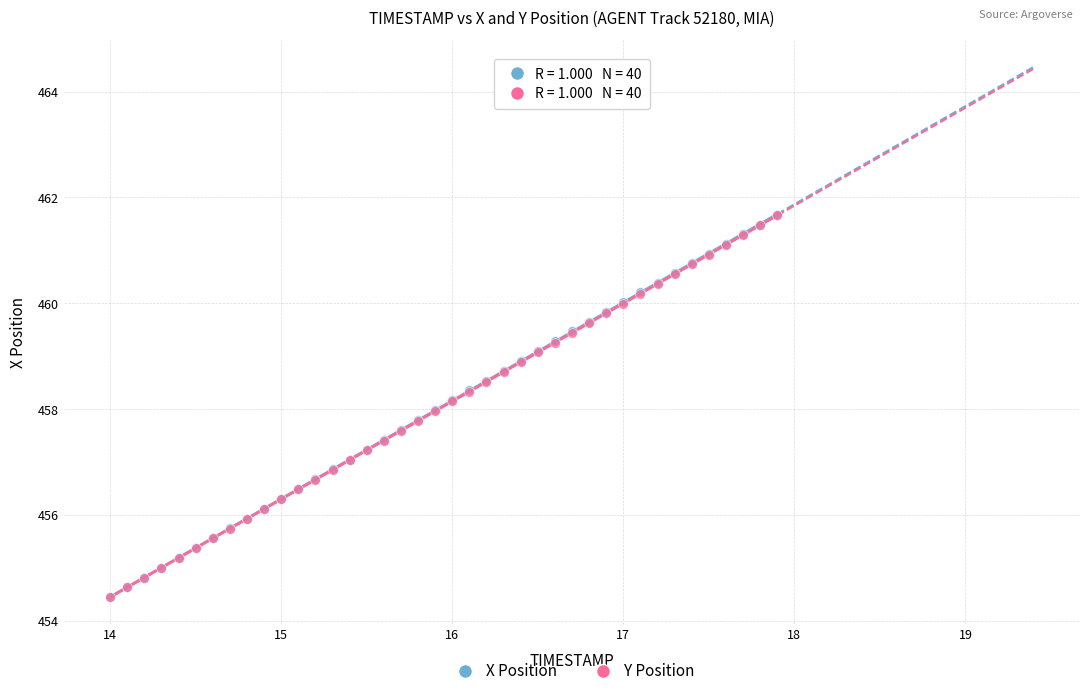

What are all the series names shown in the legend?

X Position, Y Position